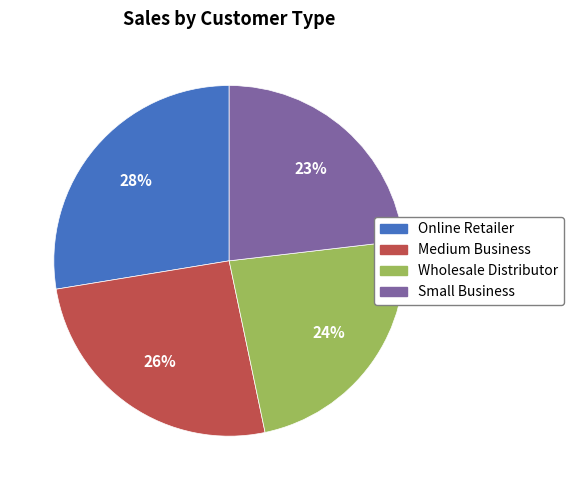

Is Wholesale Distributor the majority of the pie?

No